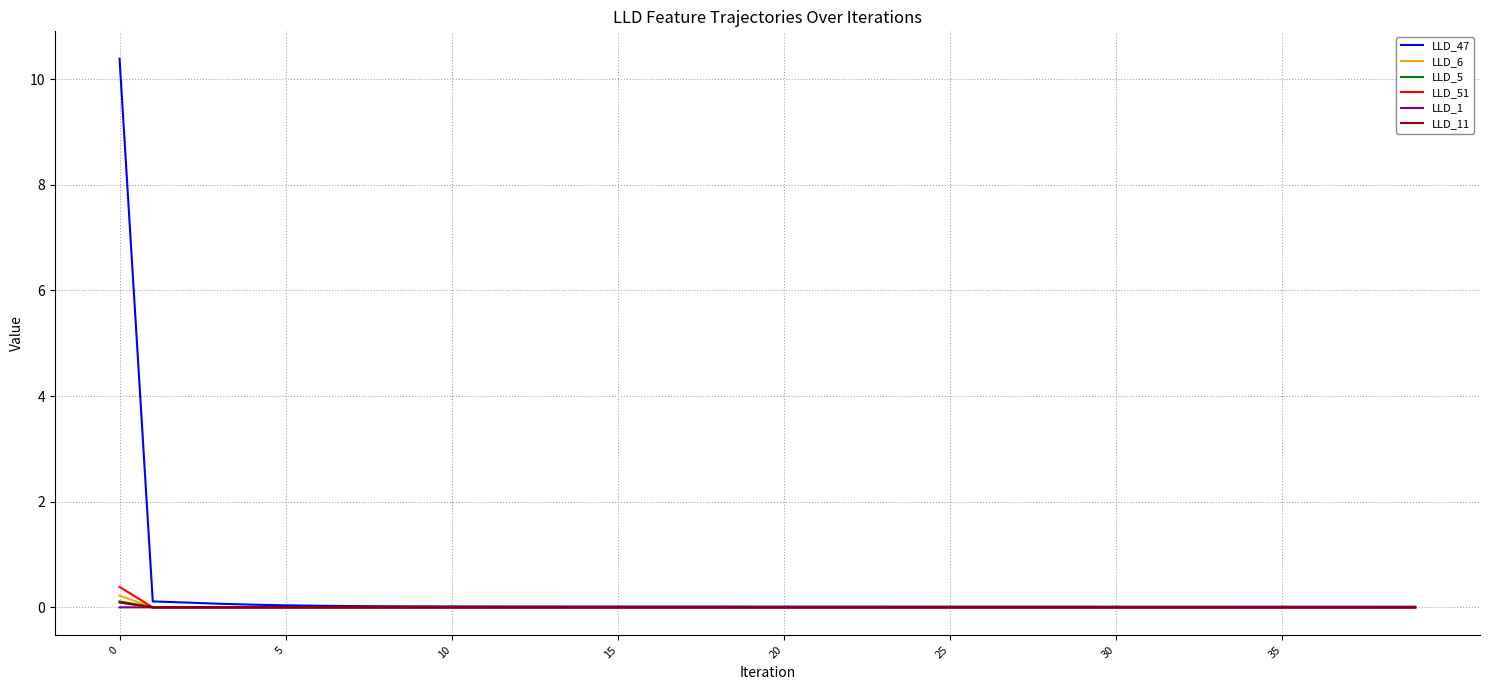

Which series has the largest range (max minus min)?

LLD_47